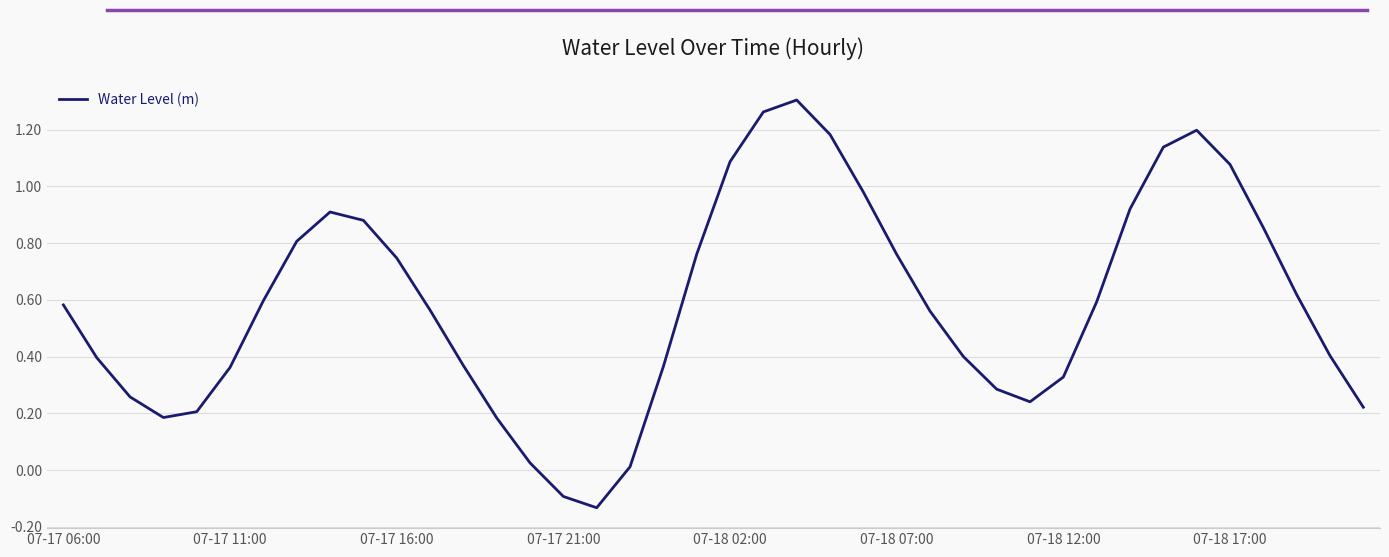

Does the chart display data point markers on the line(s)?

No